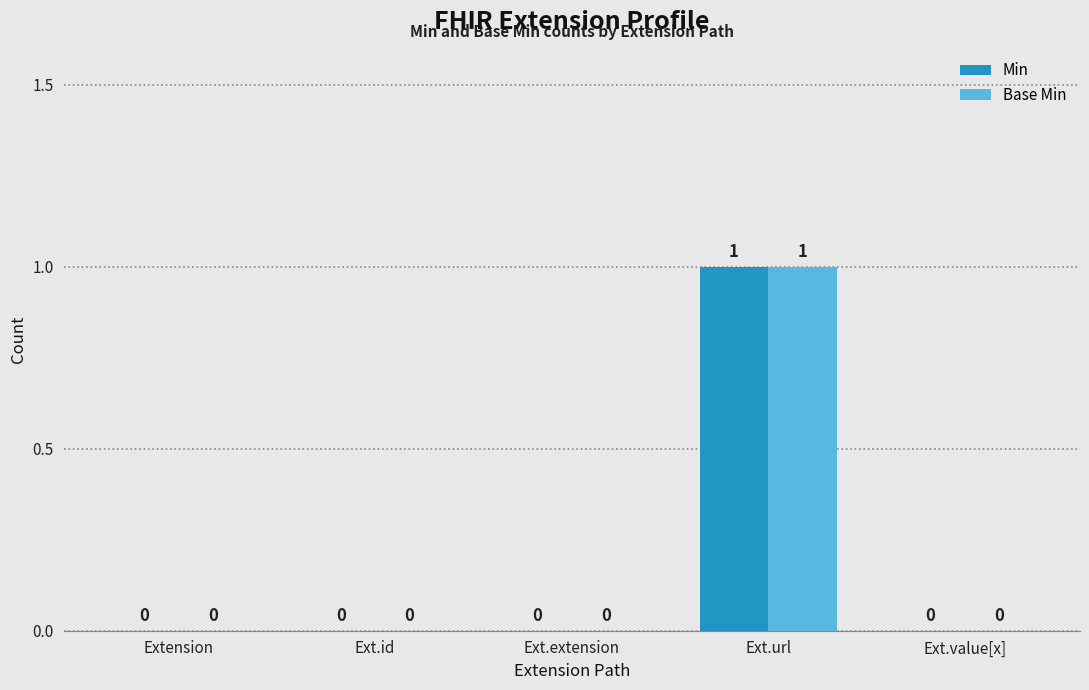

The value of Base Min at Ext.id is 0. True or false?

True